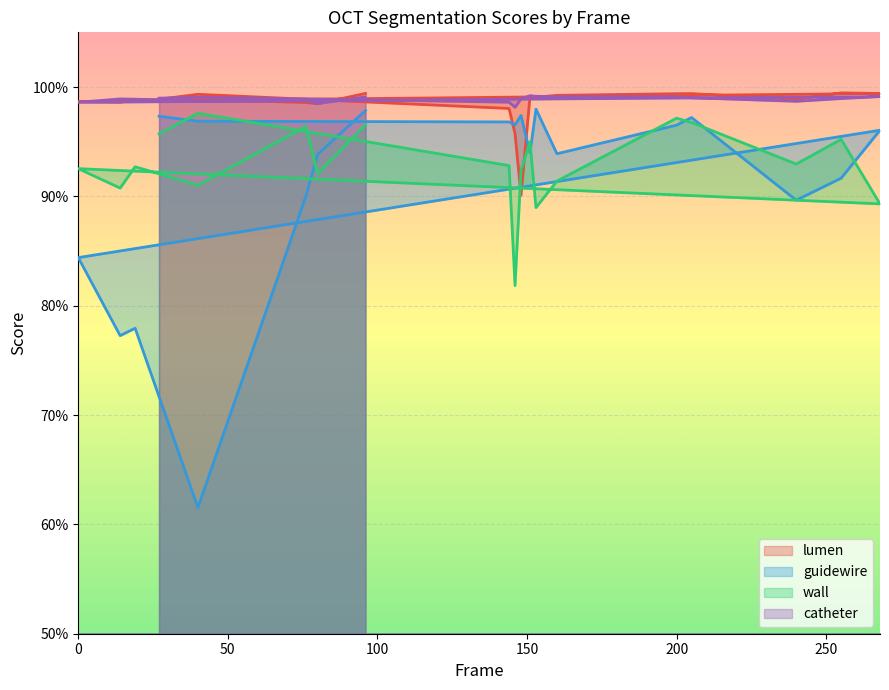

Which series has the largest range (max minus min)?

guidewire